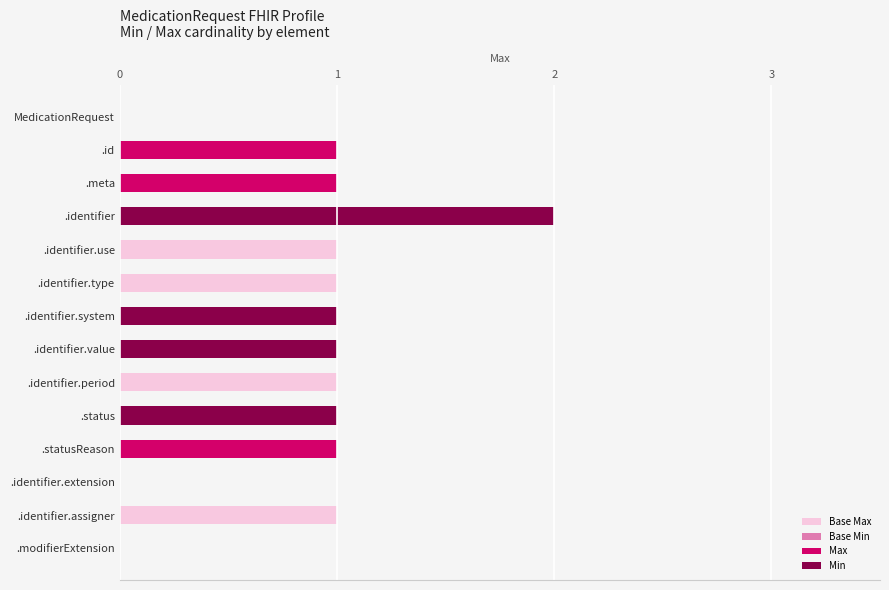

Between 4 and 5, which series saw the biggest shift?

Base Max